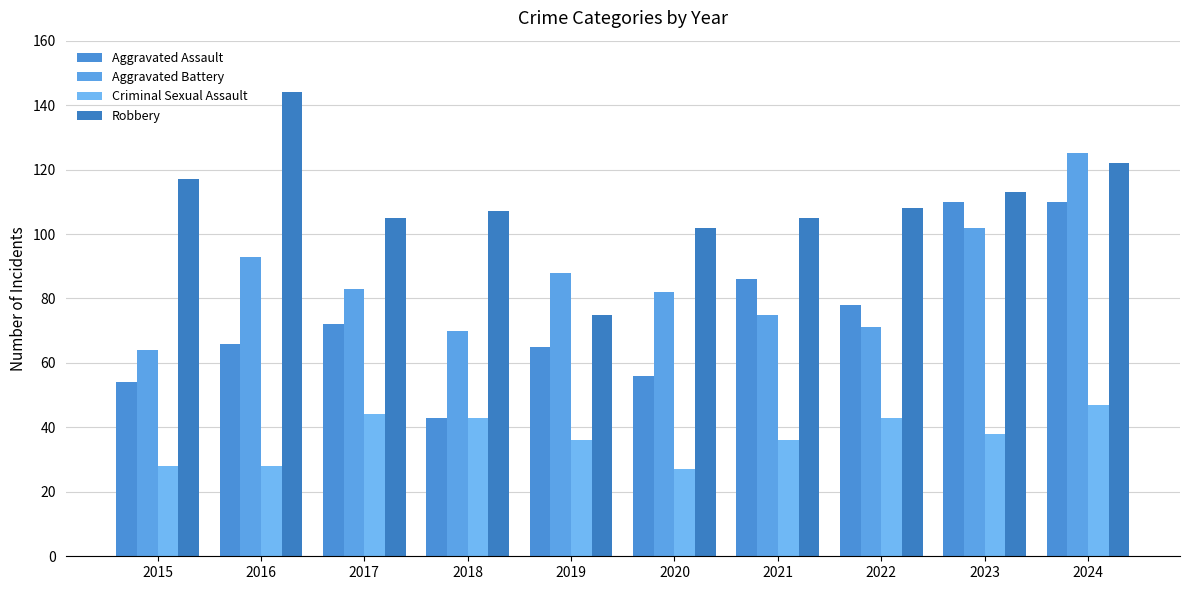

What is the value of the Robbery bar at the 9th from the left?

113